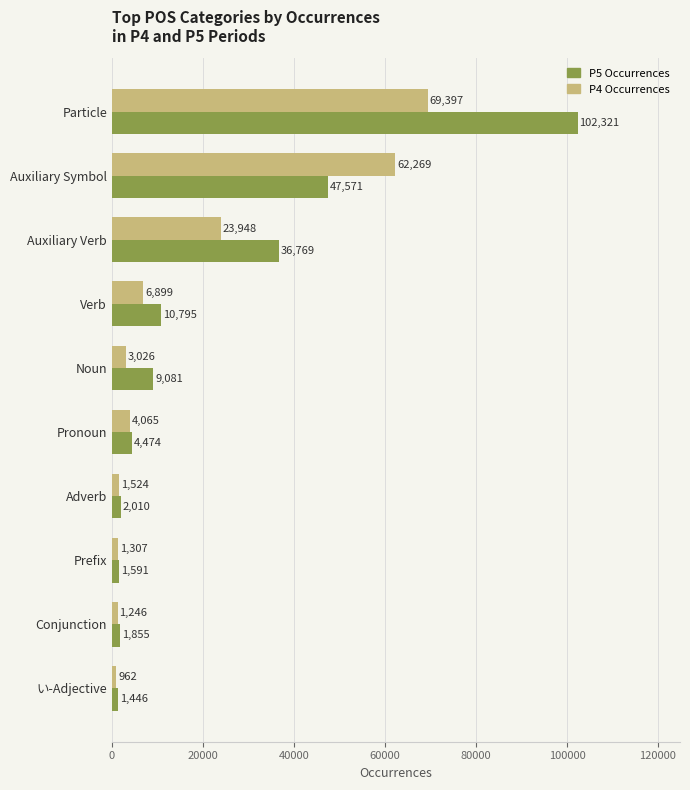

Where is P4 Occurrences nearest to the value 35179?

Auxiliary Verb